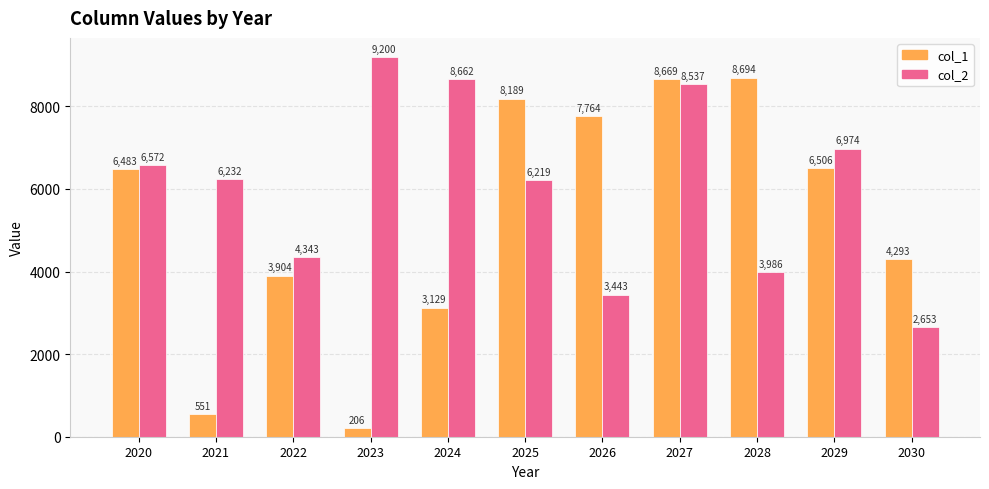

Does the chart contain any negative values?

No